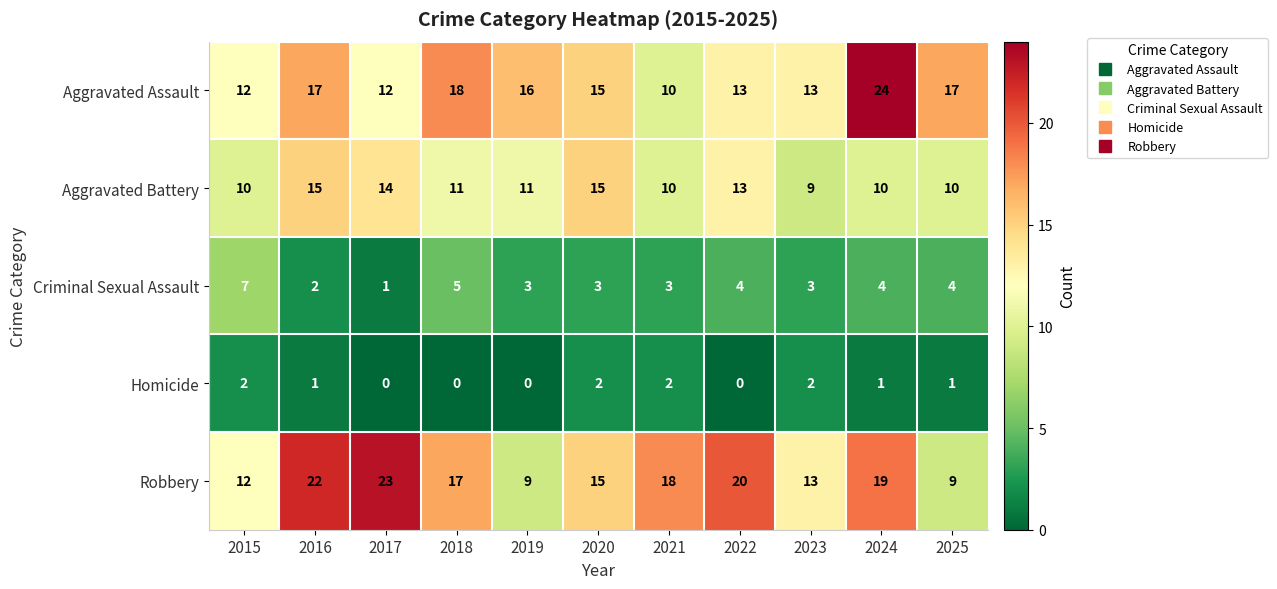

What is the difference between the highest and lowest values at 2017?

23